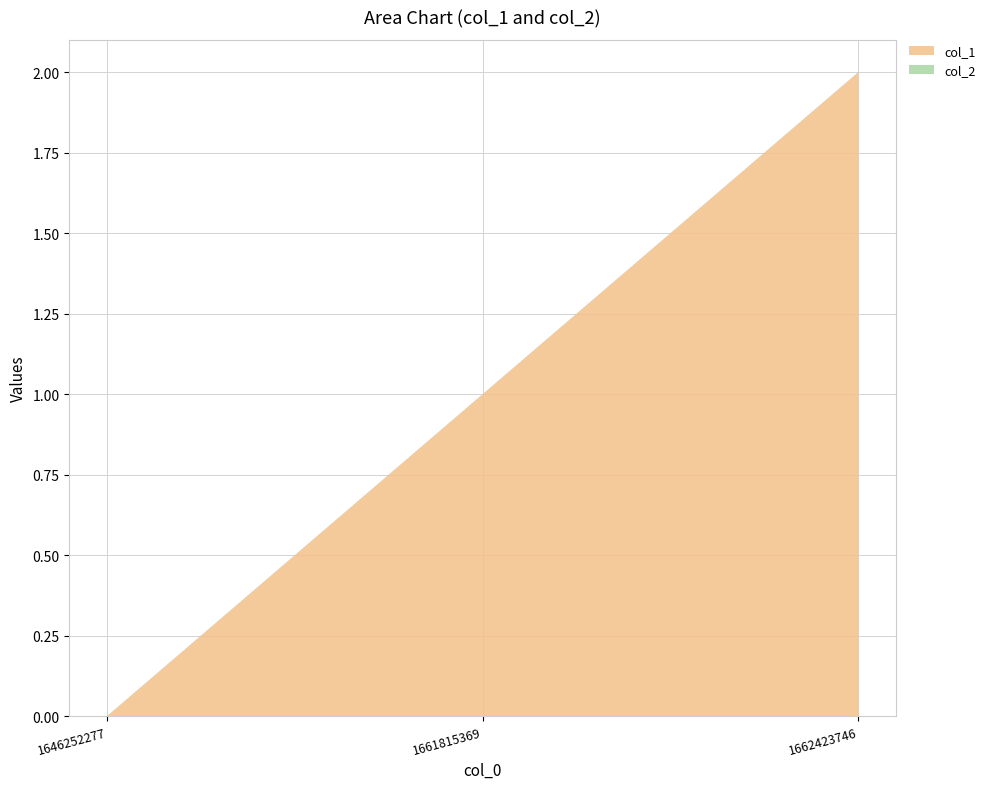

Reading right to left, what are all the values shown in this chart?

col_1: 2	1	0
col_2: 0	0	0